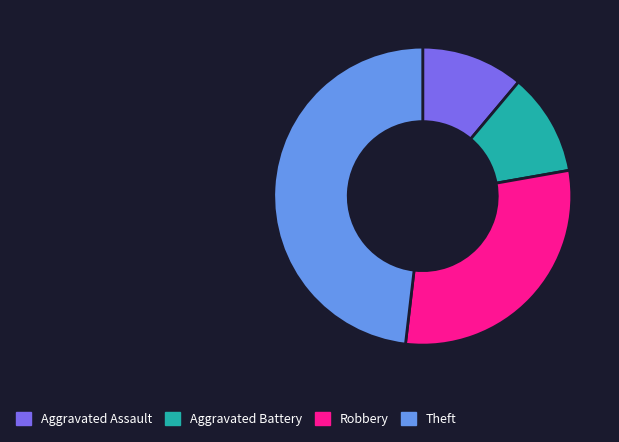

Is Theft the majority of the pie?

No